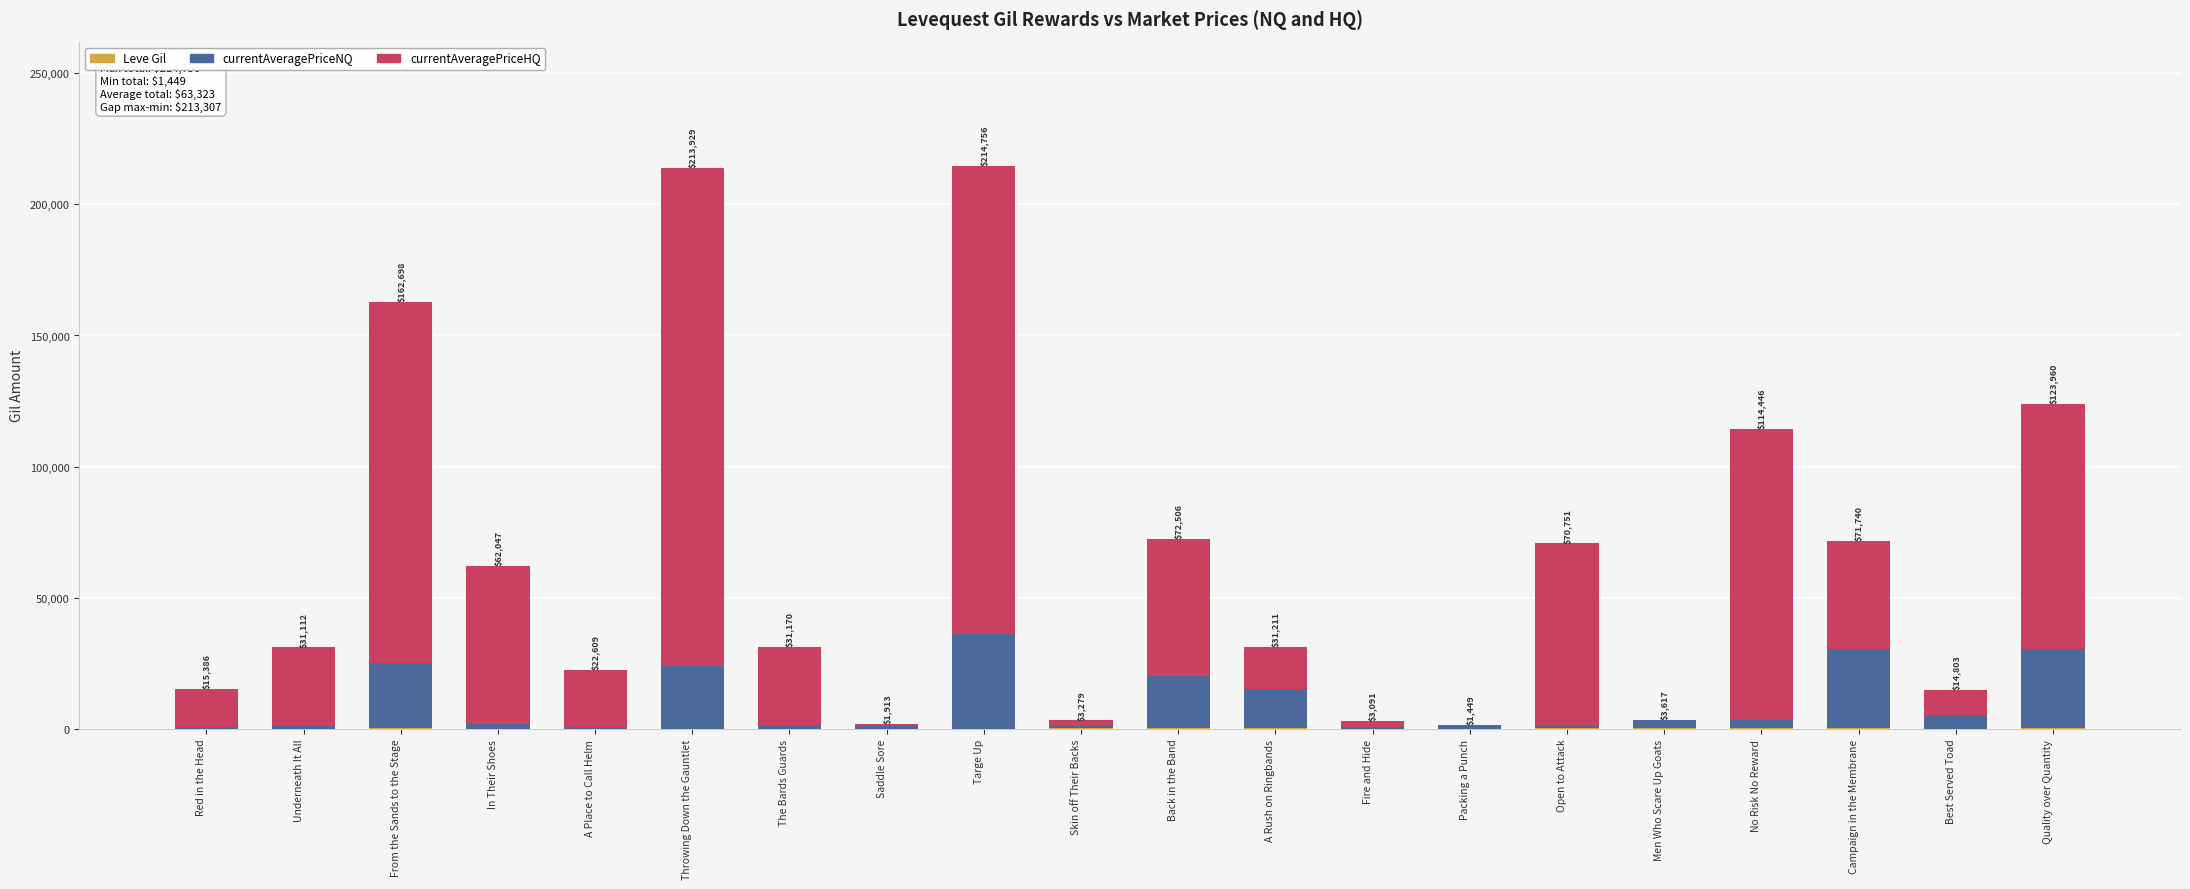

The value of currentAveragePriceNQ at In Their Shoes is 1595.0. True or false?

True